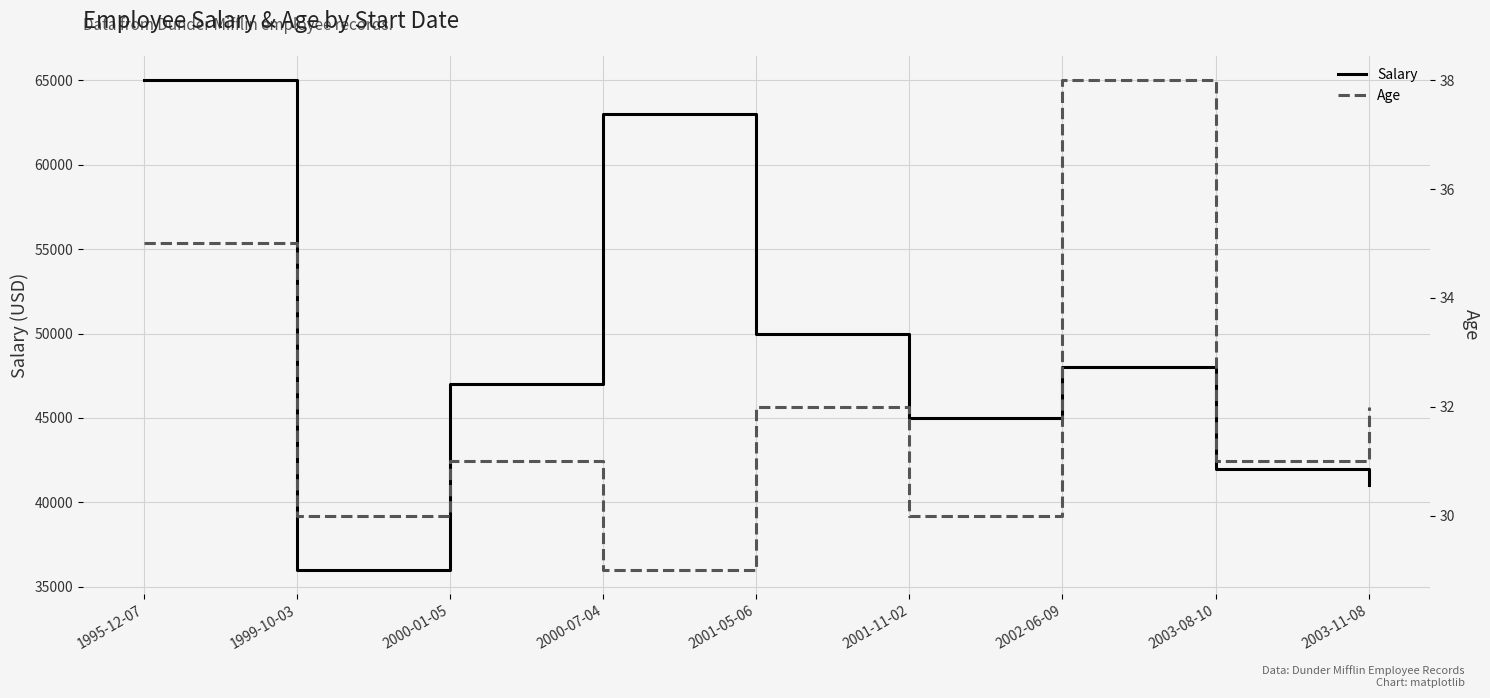

The Salary series shows 65000 at 1995-12-07. True or false?

True